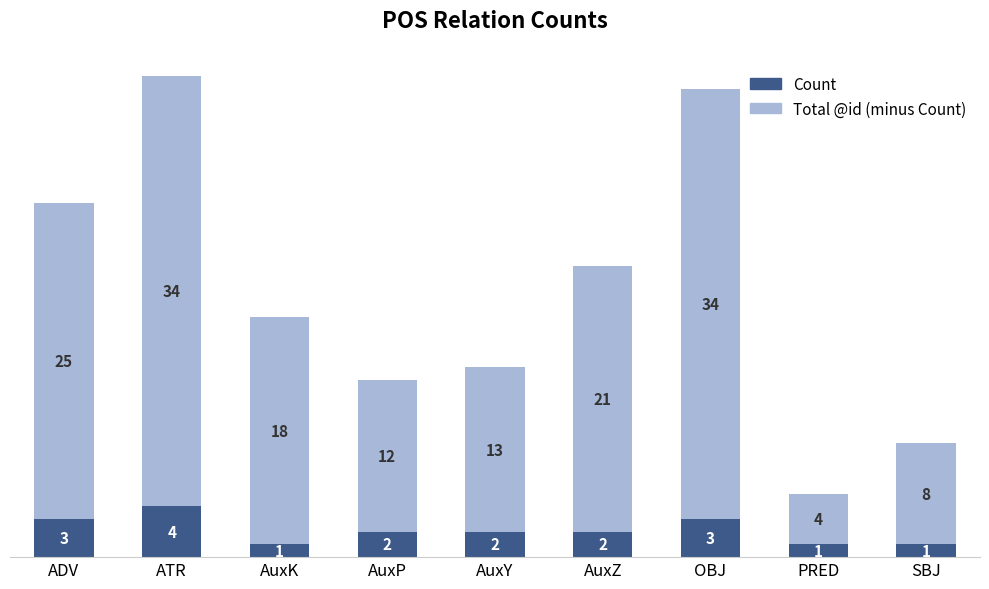

How many bars are there in total?

9